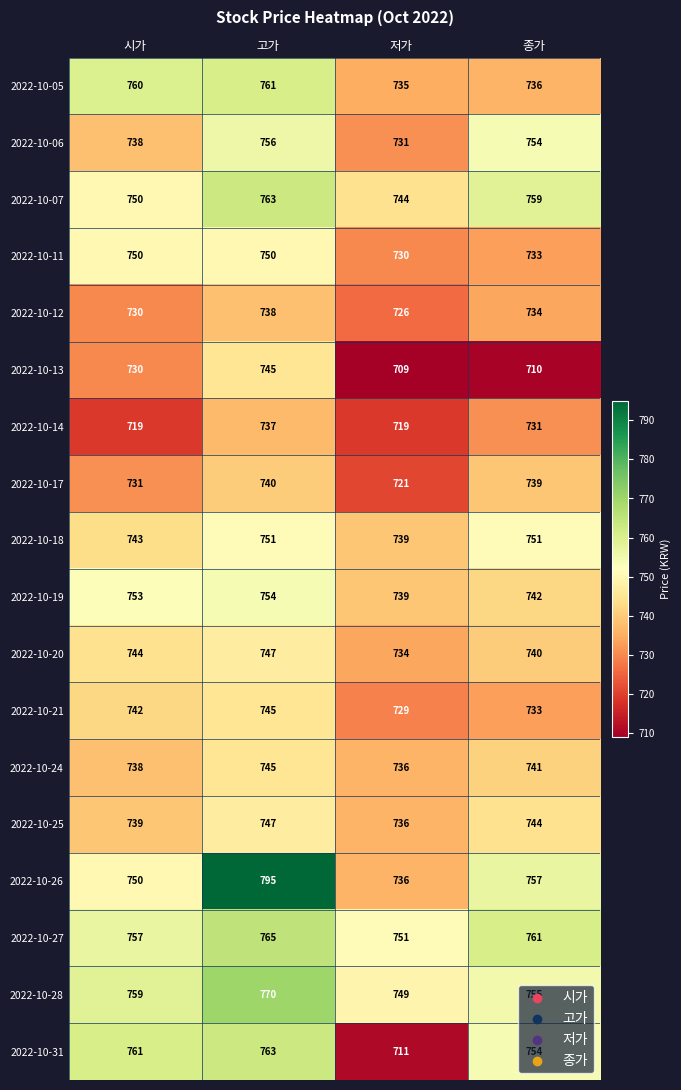

List the labels in order of 2022-10-06 value, largest first.

고가, 종가, 시가, 저가